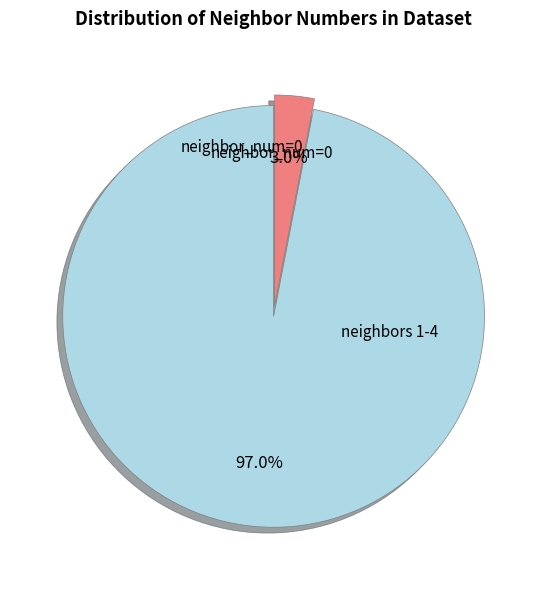

Is neighbor_num=0 the majority of the pie?

No